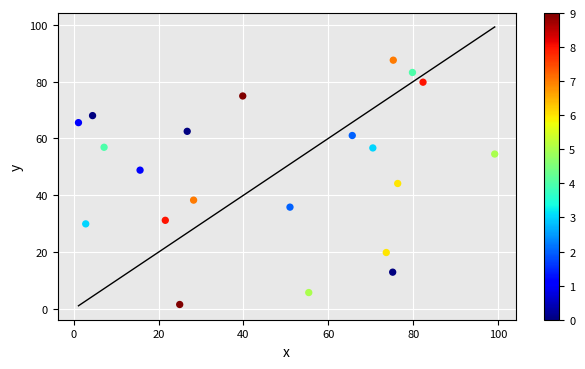

What is the range of X values (max minus min)?

98.1